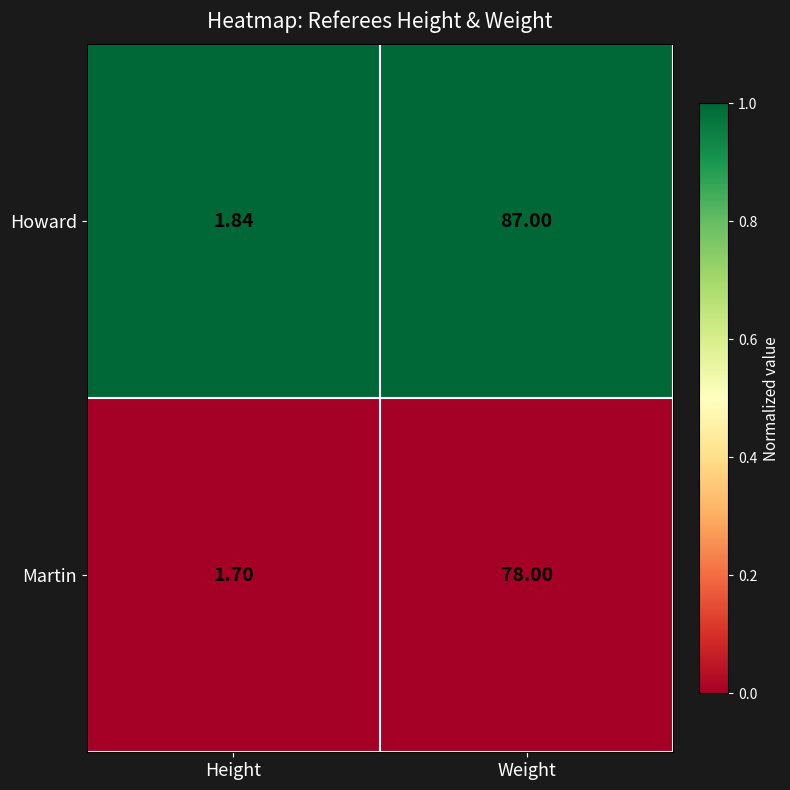

List the series in order of their overall mean, lowest first.

Martin, Howard